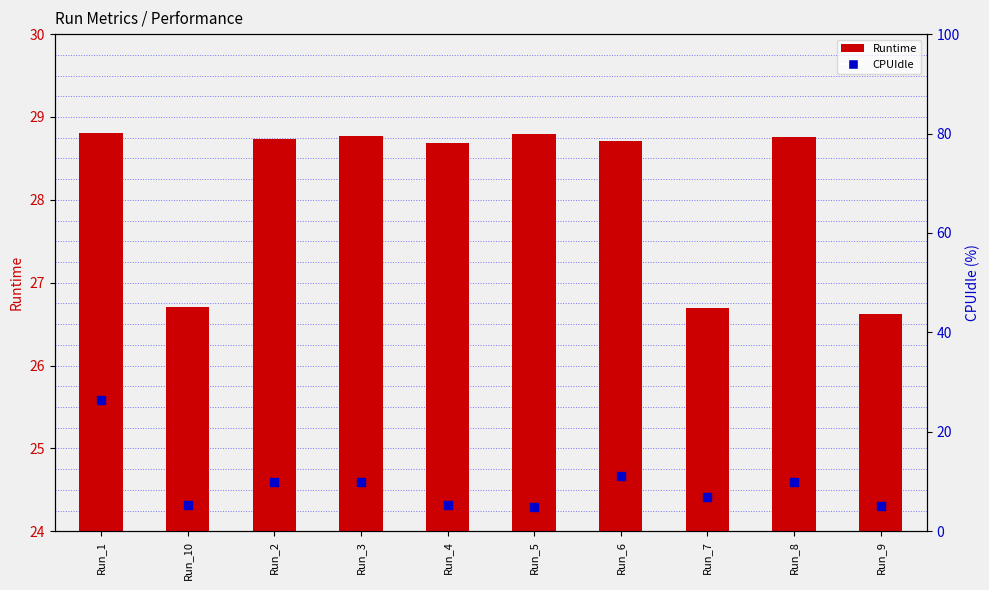

Which series contains the highest Y value?

Runtime